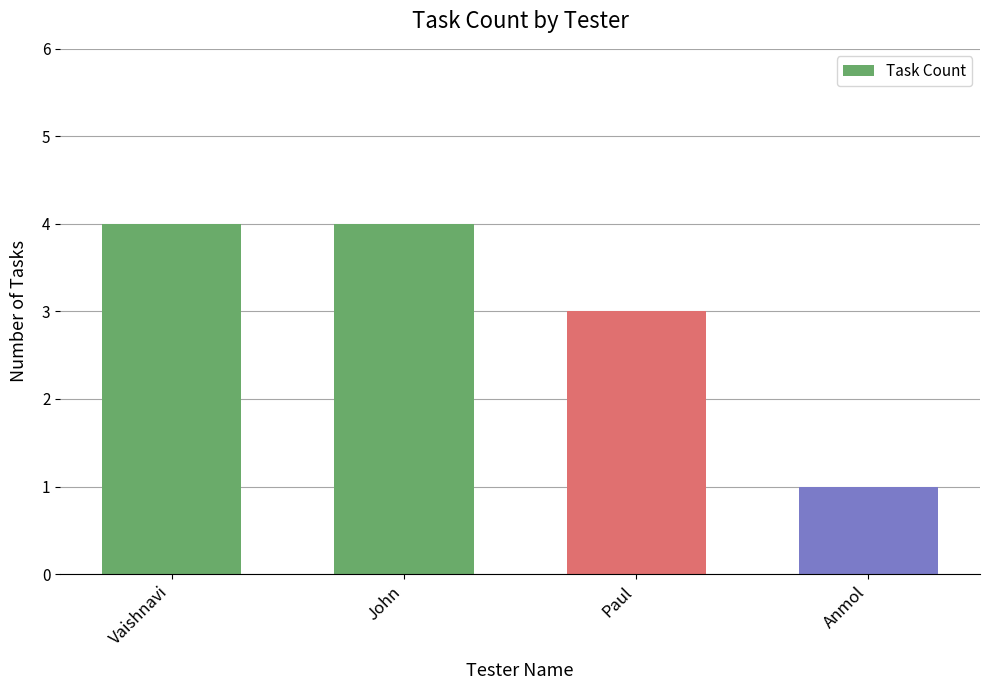

Reading left to right, list all the values displayed in this chart.

Vaishnavi=4	John=4	Paul=3	Anmol=1